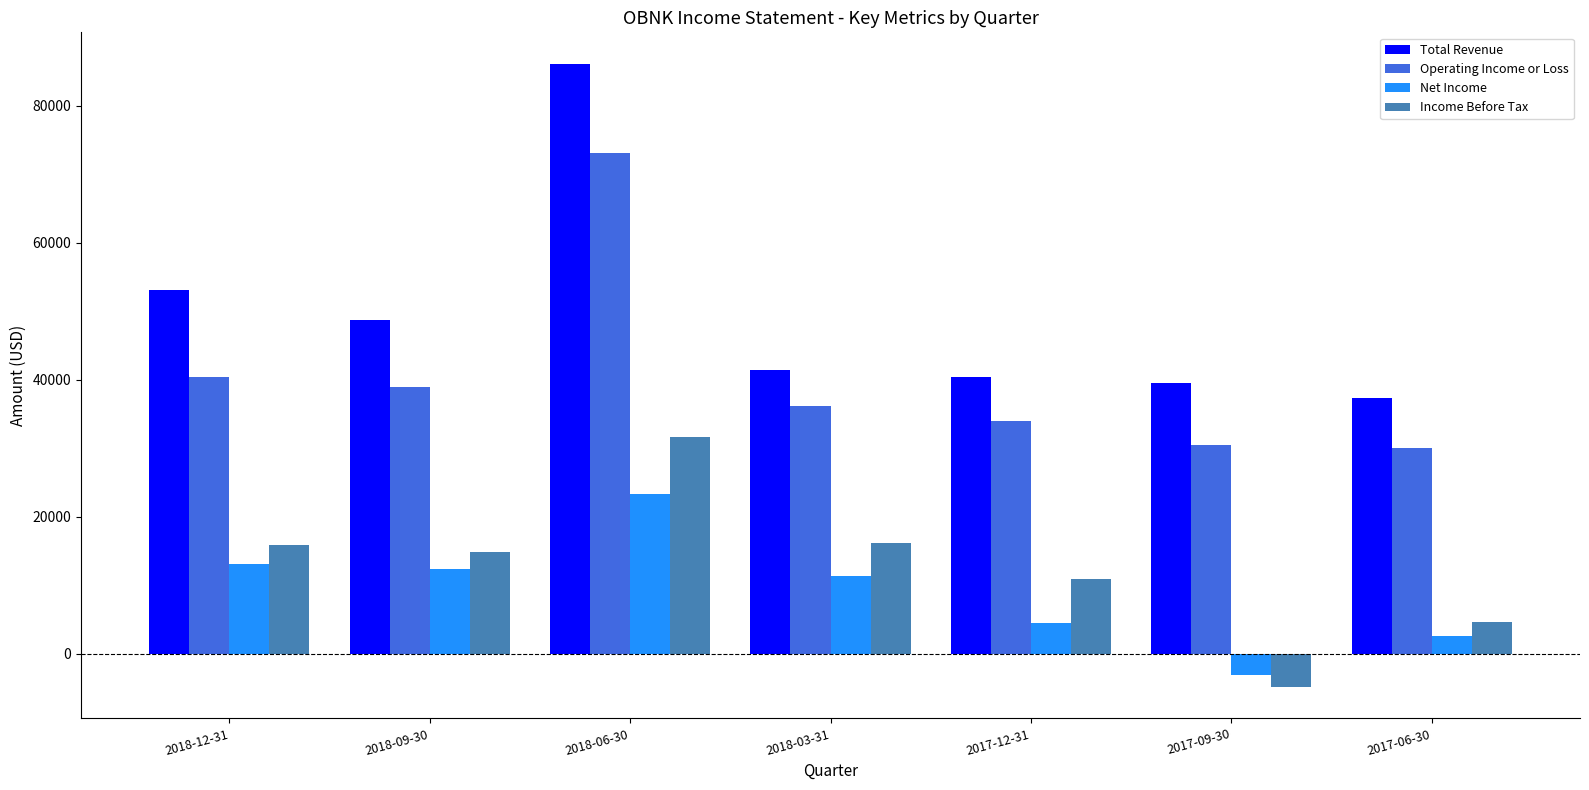

At which label does Net Income reach its peak?

2018-06-30